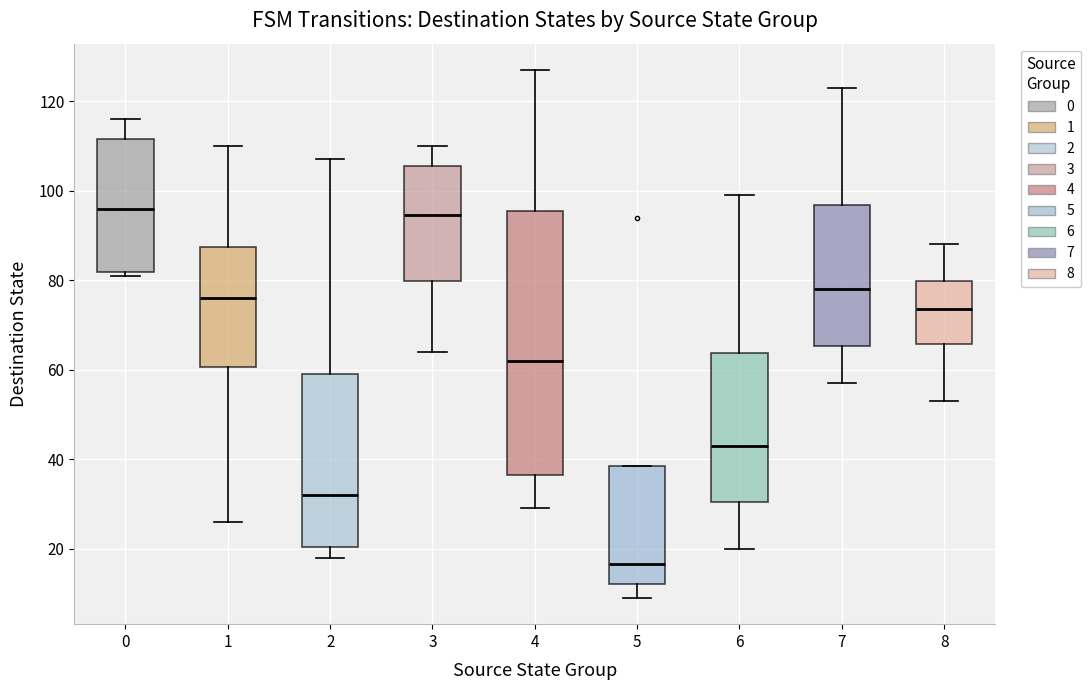

Where does the median line of the box at x = 0 sit on the y-axis? The values are not printed on the chart, so give them approximately, as read against the axis.

96